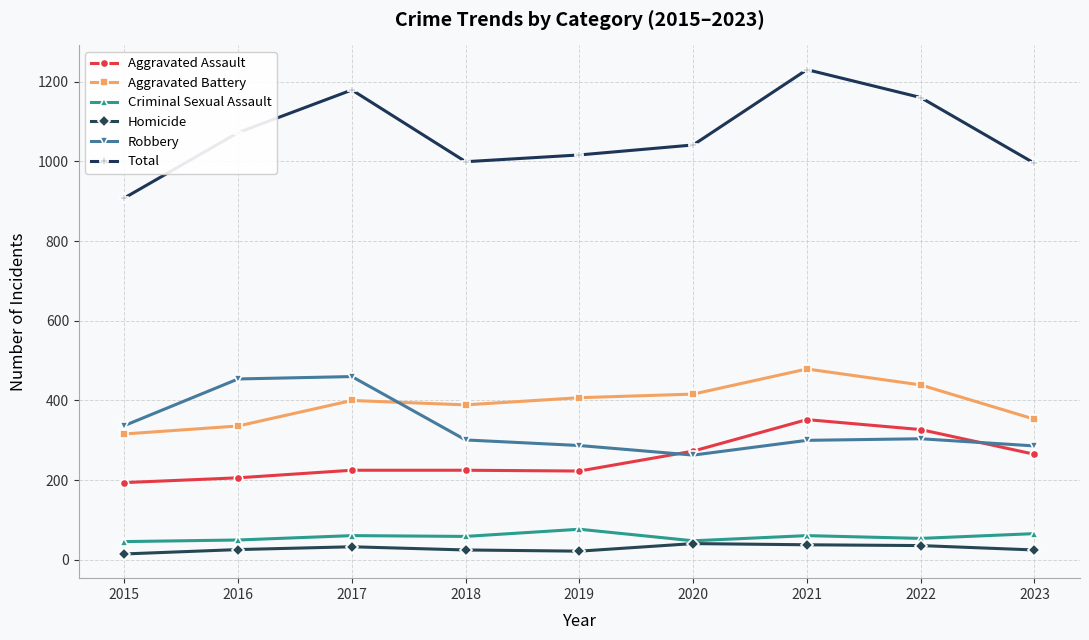

Where is the first local maximum for Total?

2017